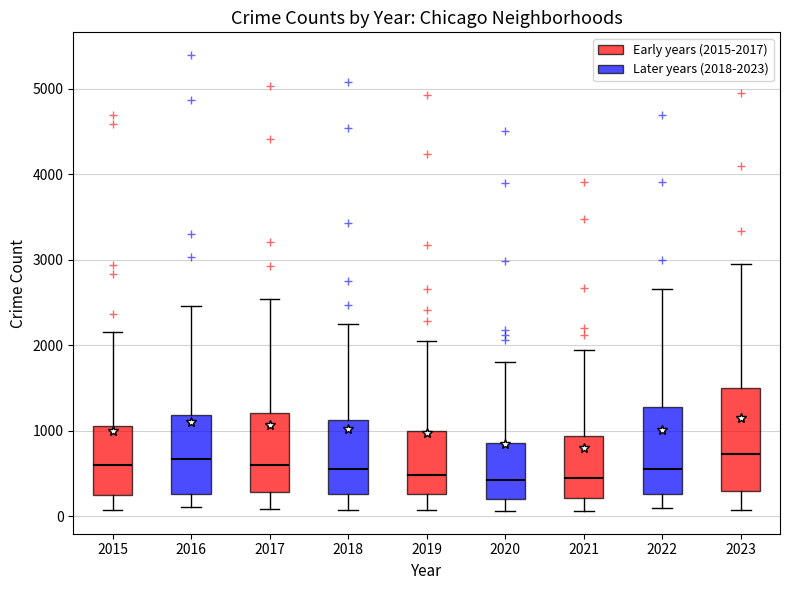

Reading left to right, read every box against the y-axis: the position of its median line, the range the box covers, and the ends of its whiskers. The values are not printed on the chart, so give them approximately, as read against the axis.

2015: median 600, box 300 to 1100, whiskers 100 to 2200
2016: median 700, box 300 to 1200, whiskers 100 to 2500
2017: median 600, box 300 to 1200, whiskers 100 to 2500
2018: median 600, box 300 to 1100, whiskers 100 to 2200
2019: median 500, box 300 to 1000, whiskers 100 to 2100
2020: median 400, box 200 to 900, whiskers 100 to 1800
2021: median 500, box 200 to 900, whiskers 100 to 1900
2022: median 600, box 300 to 1300, whiskers 100 to 2700
2023: median 700, box 300 to 1500, whiskers 100 to 2900